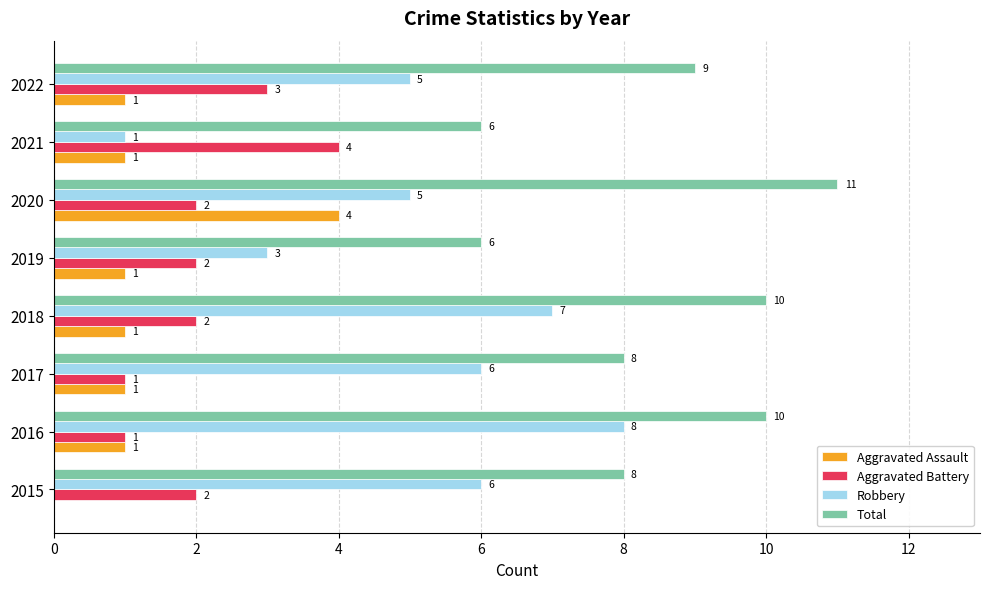

Which series has the largest total across all categories?

Total